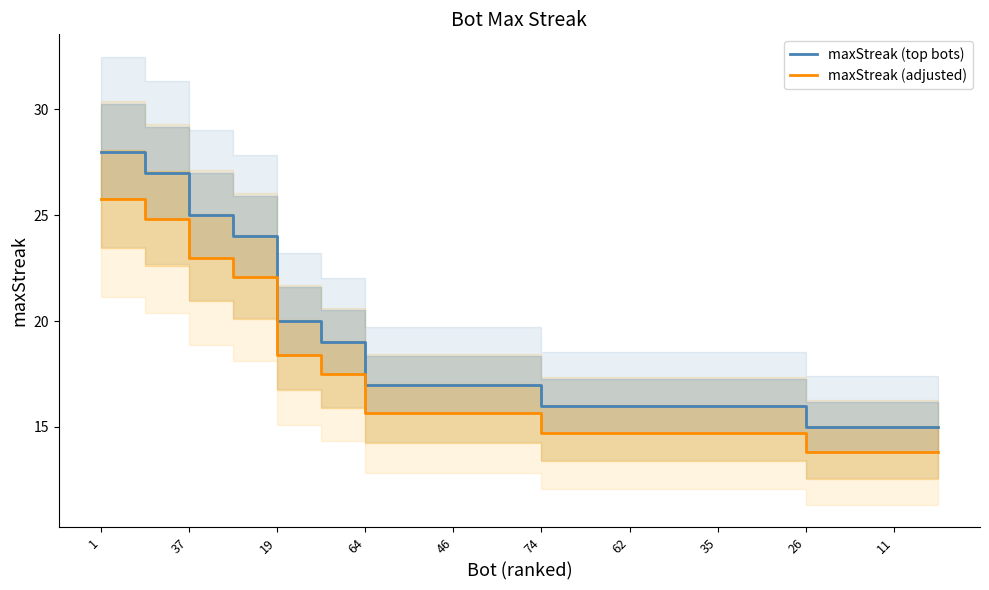

True or false: maxStreak (adjusted) and maxStreak (top bots) intersect in this chart.

False